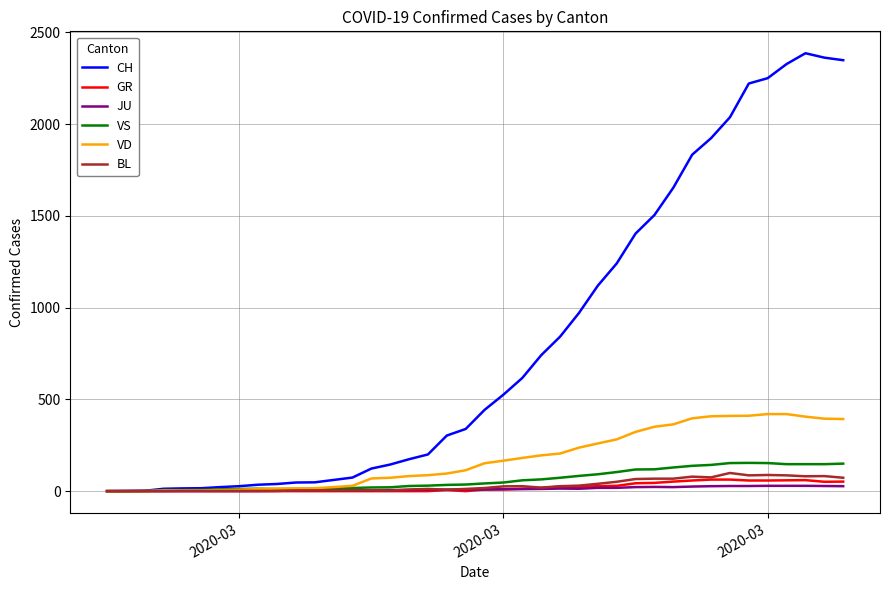

Which series has the largest range (max minus min)?

CH